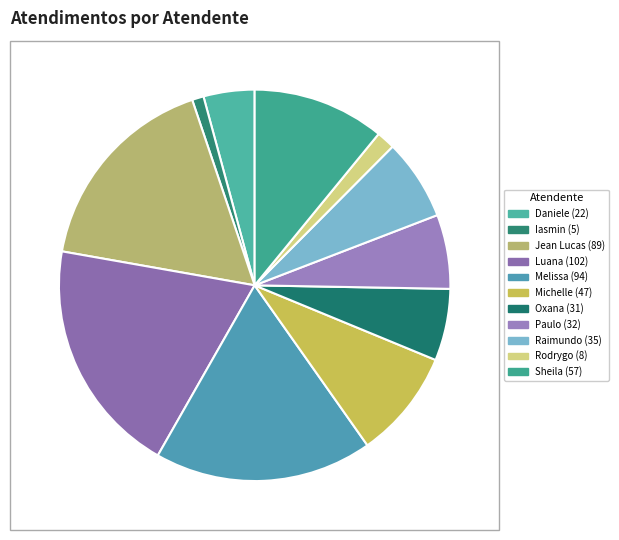

To the nearest percent, what is the difference between the largest and smallest slice percentages?

19%